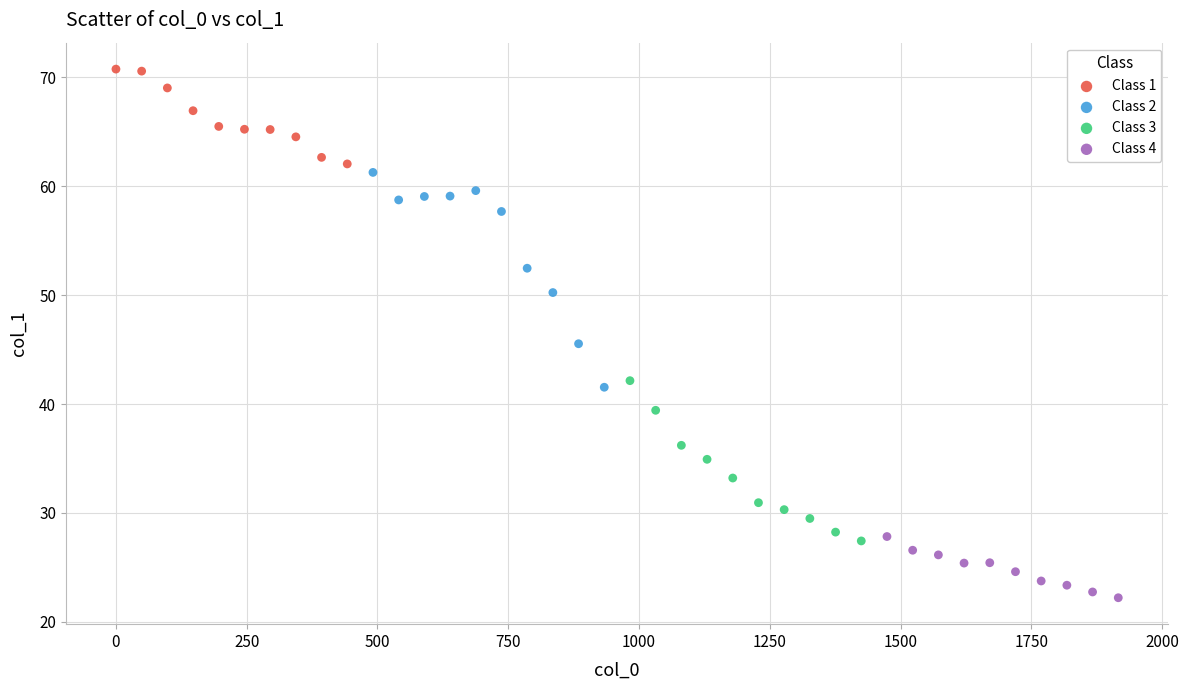

Which series has the largest Y range (max minus min)?

Class 2